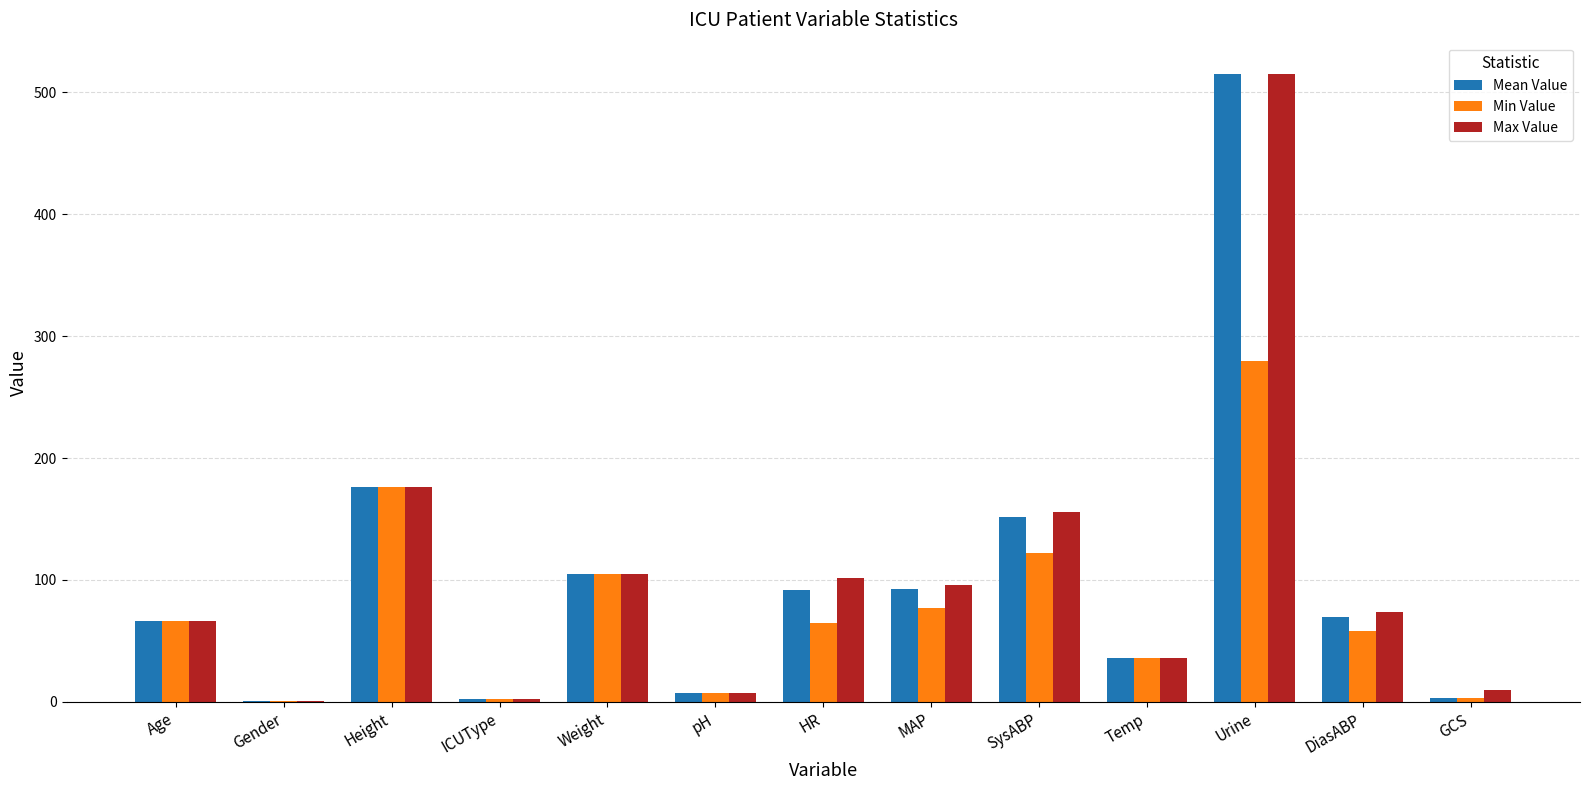

What is the greatest value displayed?

515.0